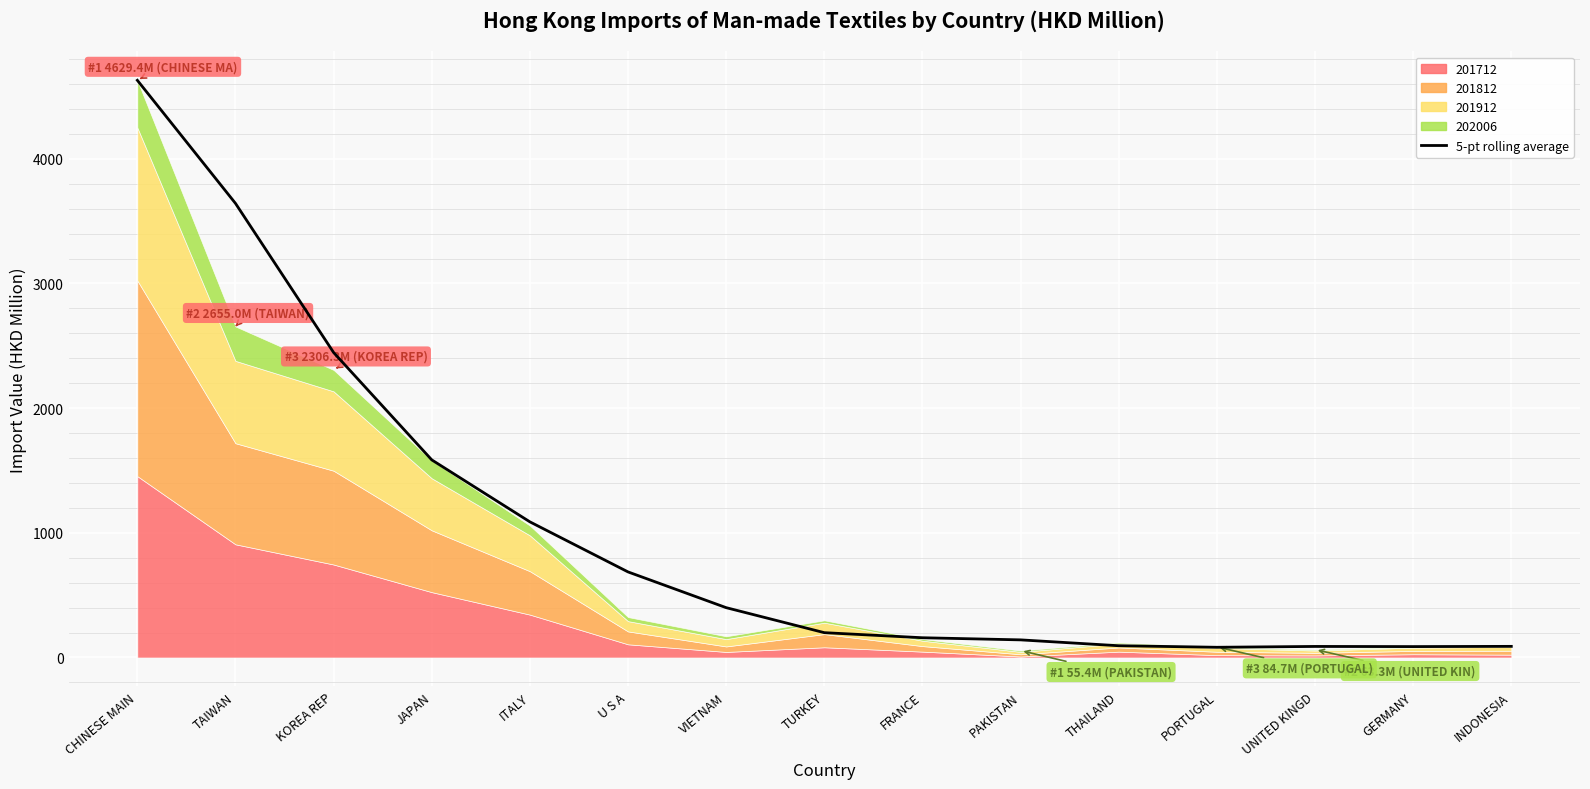

Which label corresponds to the smallest value in the chart?

PORTUGAL